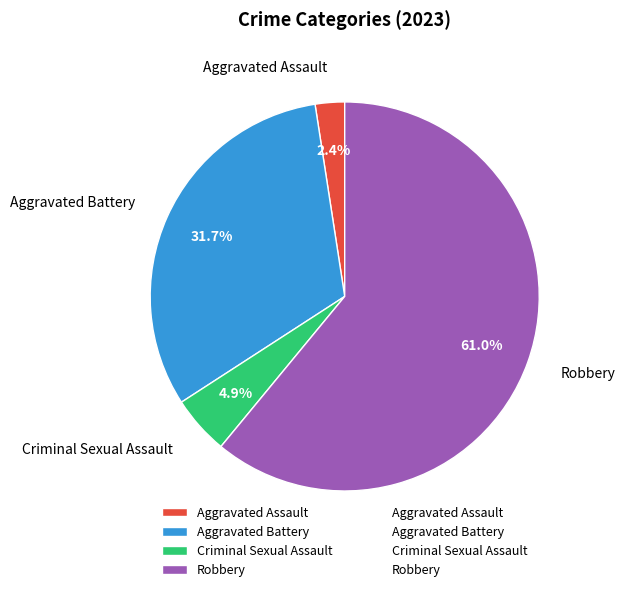

Which has a higher value, Robbery or Aggravated Battery?

Robbery